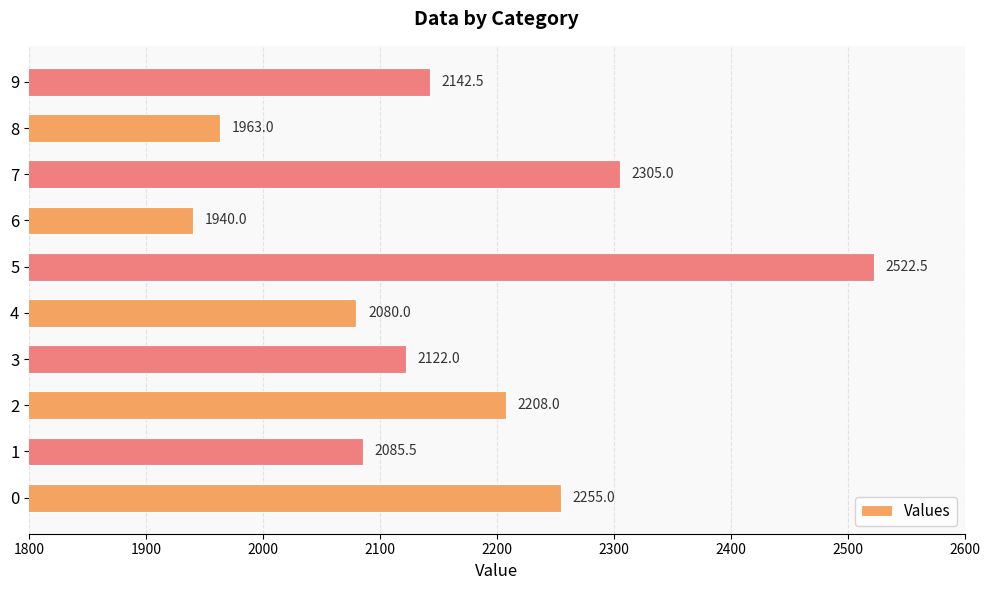

Reading bottom to top, list all the values displayed in this chart.

2255.0	2085.5	2208.0	2122.0	2080.0	2522.5	1940.0	2305.0	1963.0	2142.5